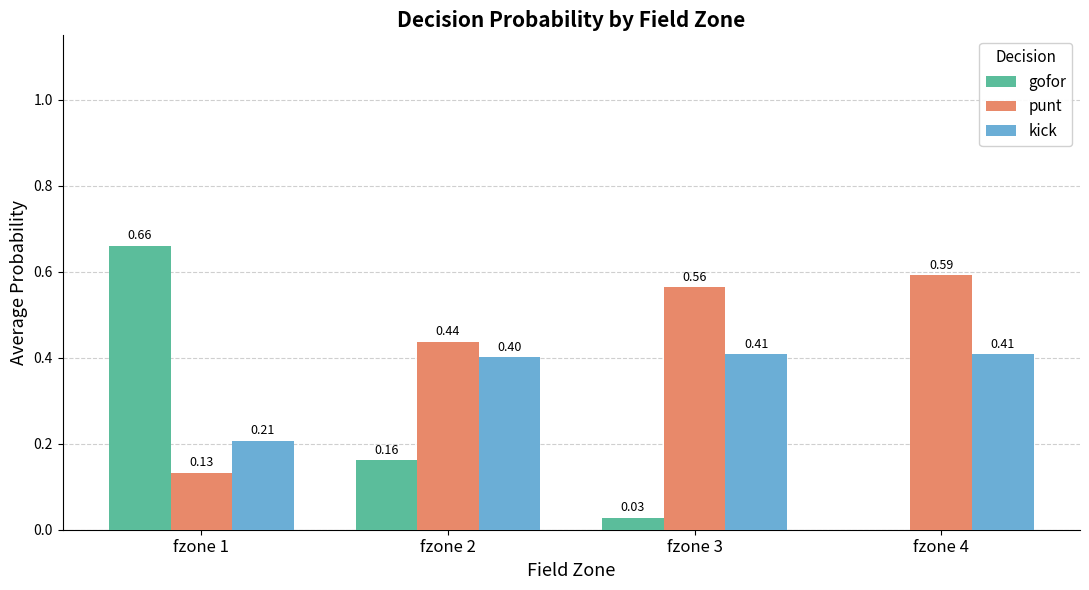

Which series changed the most between fzone 2 and fzone 4?

gofor